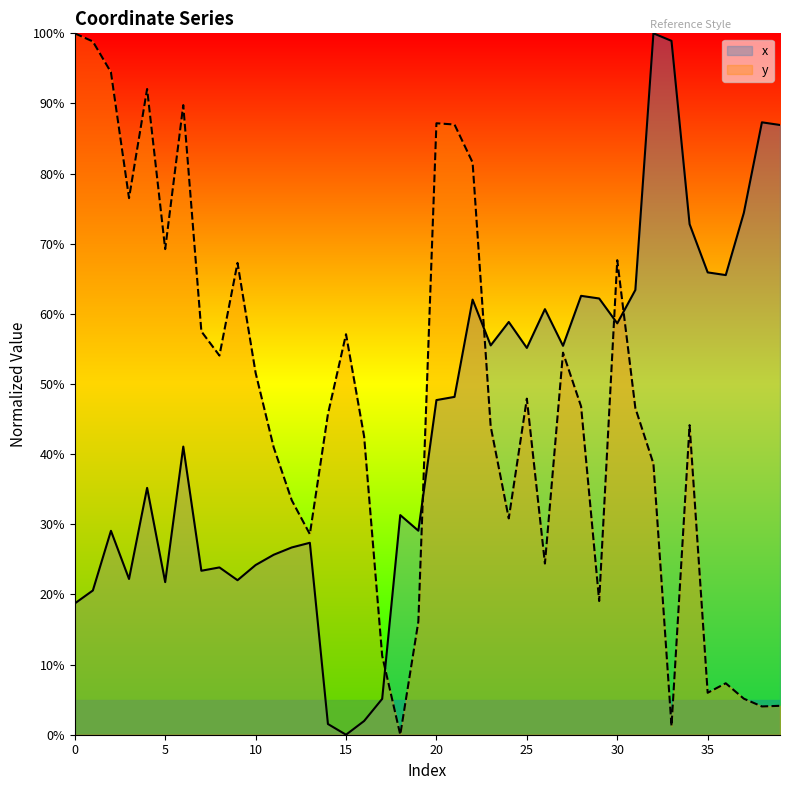

How many positive values does the y series have?

39